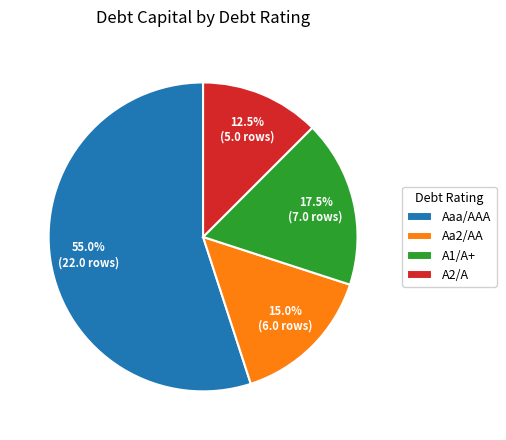

How many segments does this pie chart have?

4